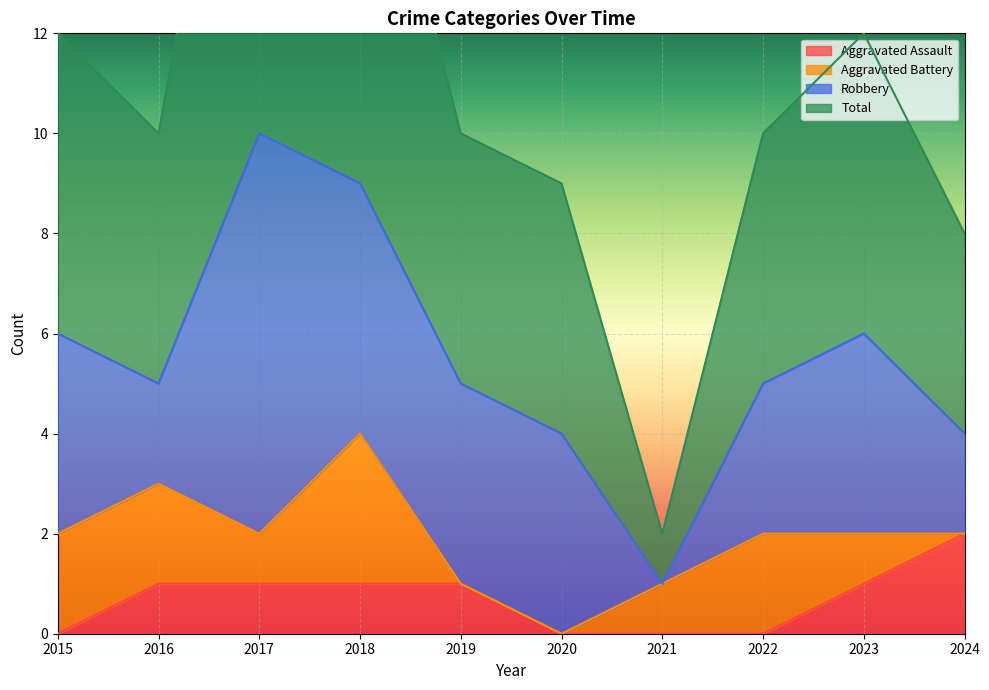

True or false: Total has more than 2 points higher than both neighbors.

False